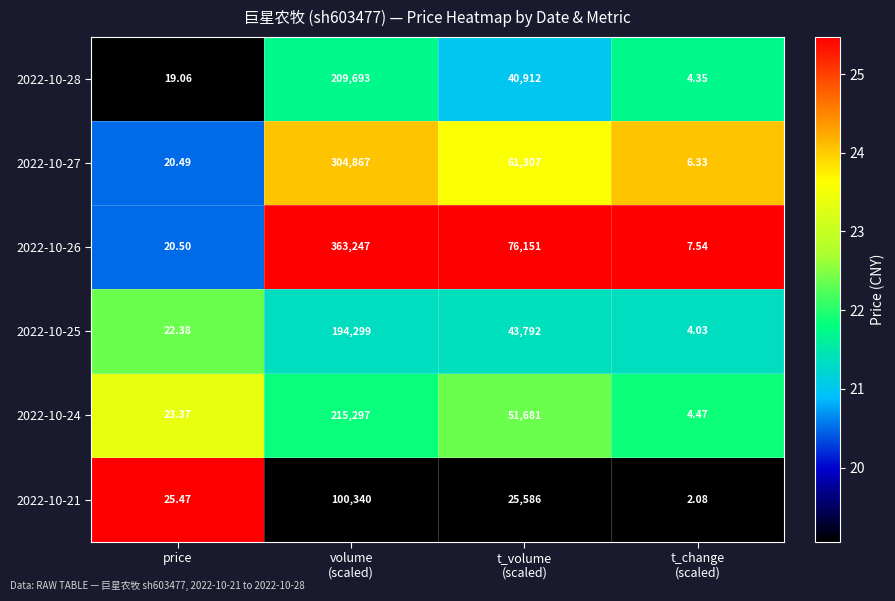

How many values in the 2022-10-21 series are below 25586?

2